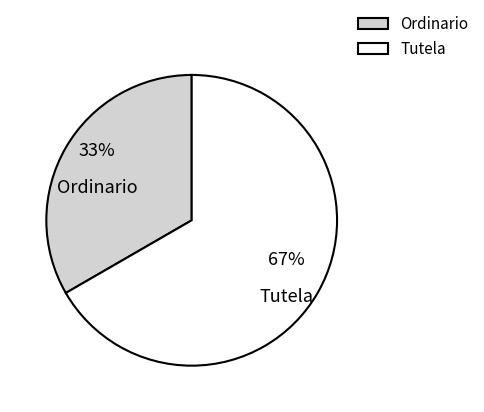

To the nearest percent, what is the average slice percentage?

50%